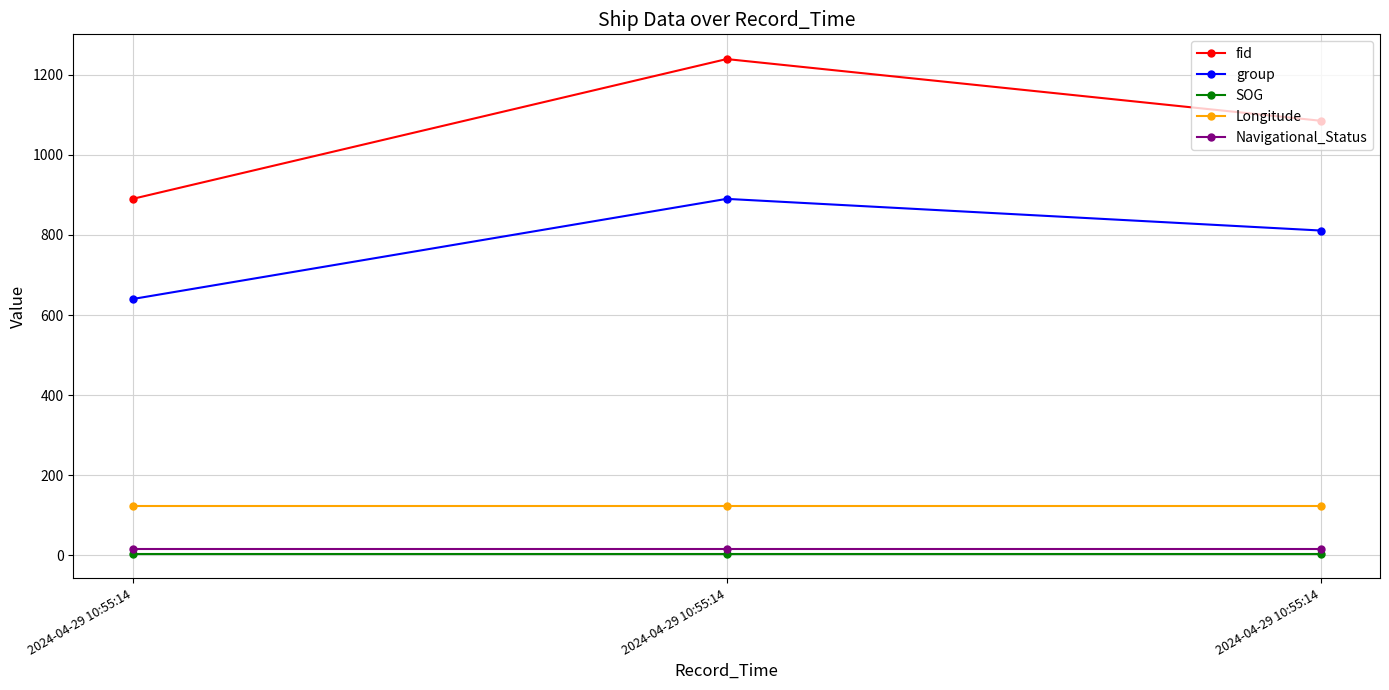

The value of fid at 2024-04-29 10:55:14 is 1984.9. True or false?

False